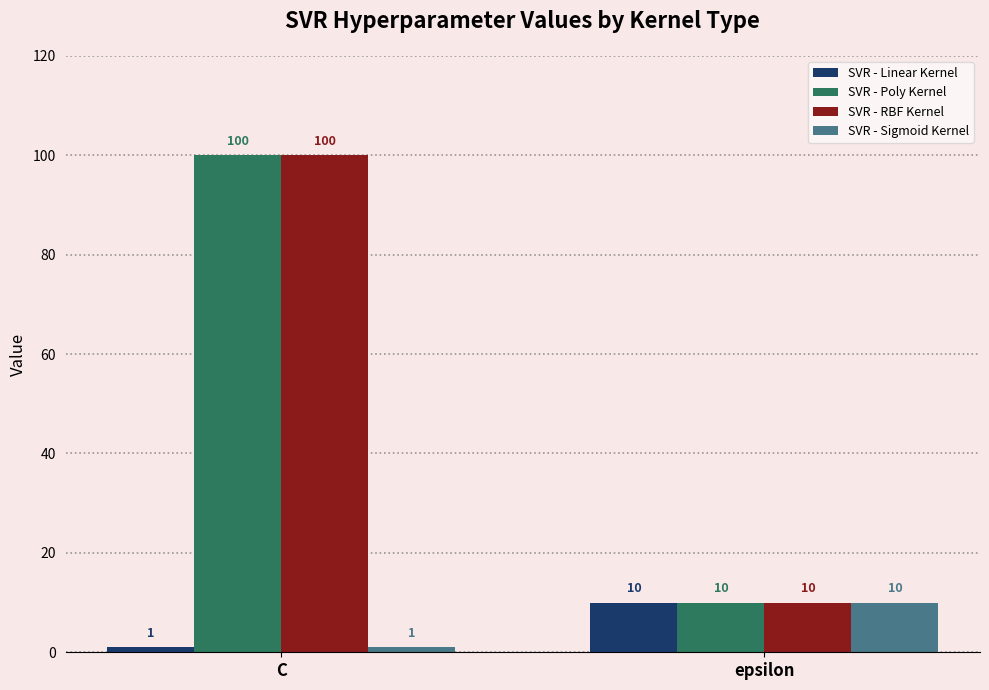

Reading left to right, extract all data points from this chart.

SVR - Linear Kernel: 1	10
SVR - Poly Kernel: 100	10
SVR - RBF Kernel: 100	10
SVR - Sigmoid Kernel: 1	10